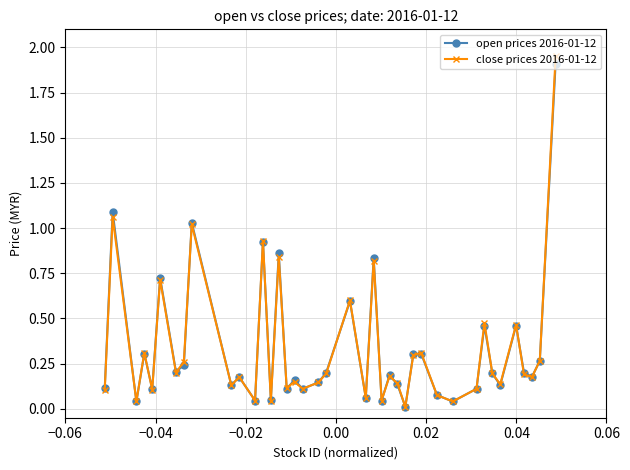

True or false: close prices 2016-01-12 has more than 2 points higher than both neighbors.

True